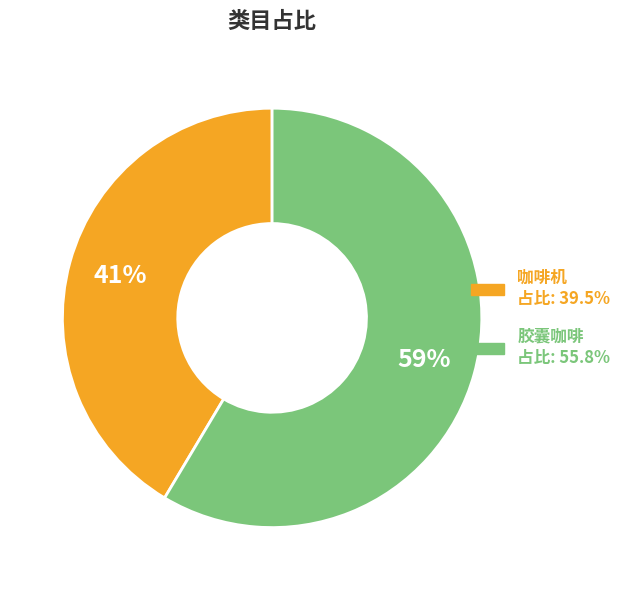

Is it true that 胶囊咖啡 is 59% of the pie?

True